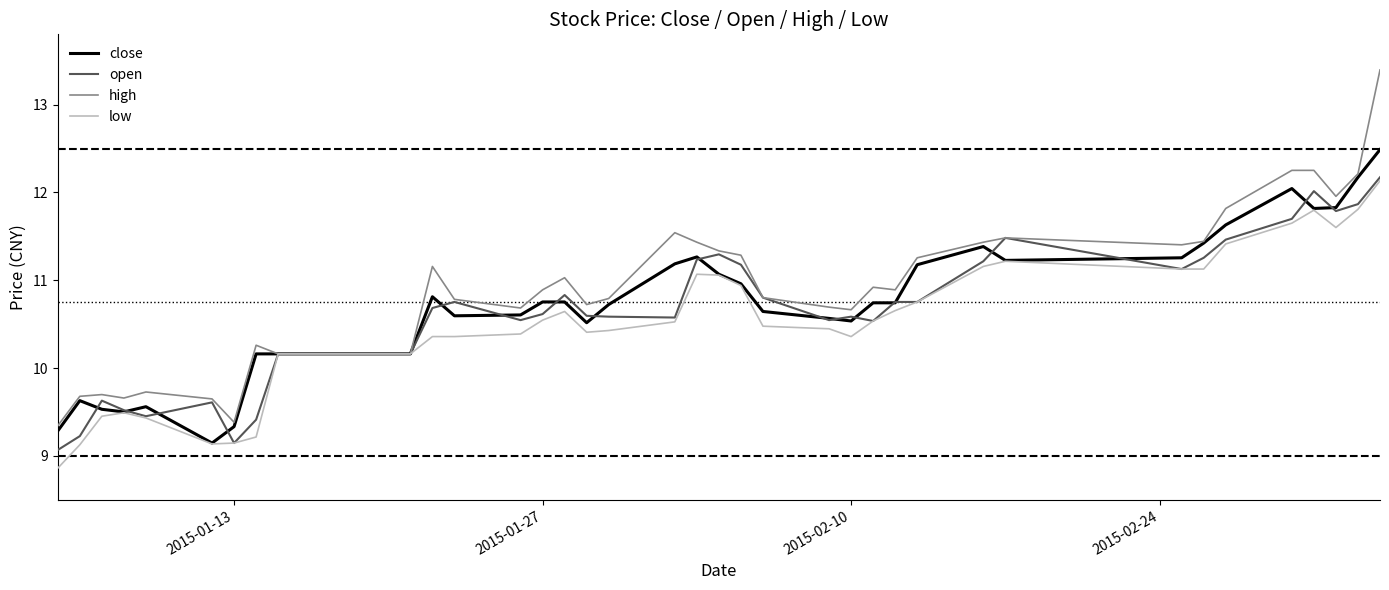

What is the minimum value for low?

8.9